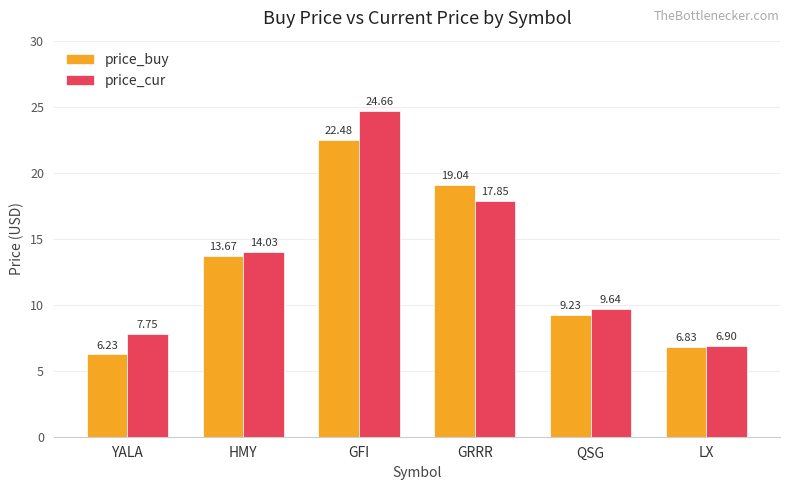

Rank the series by their maximum value, from lowest to highest.

price_buy, price_cur